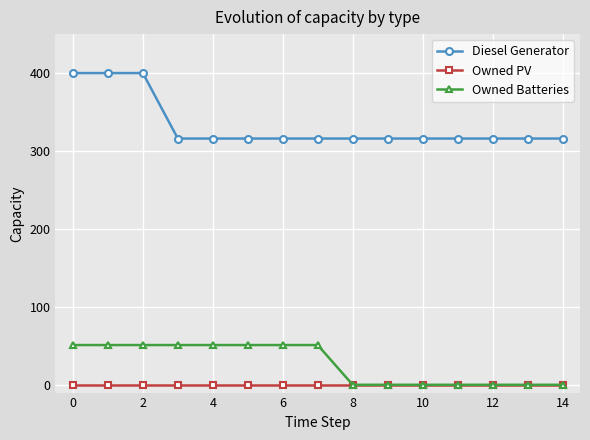

List the series in order of their peak value, lowest first.

Owned PV, Owned Batteries, Diesel Generator